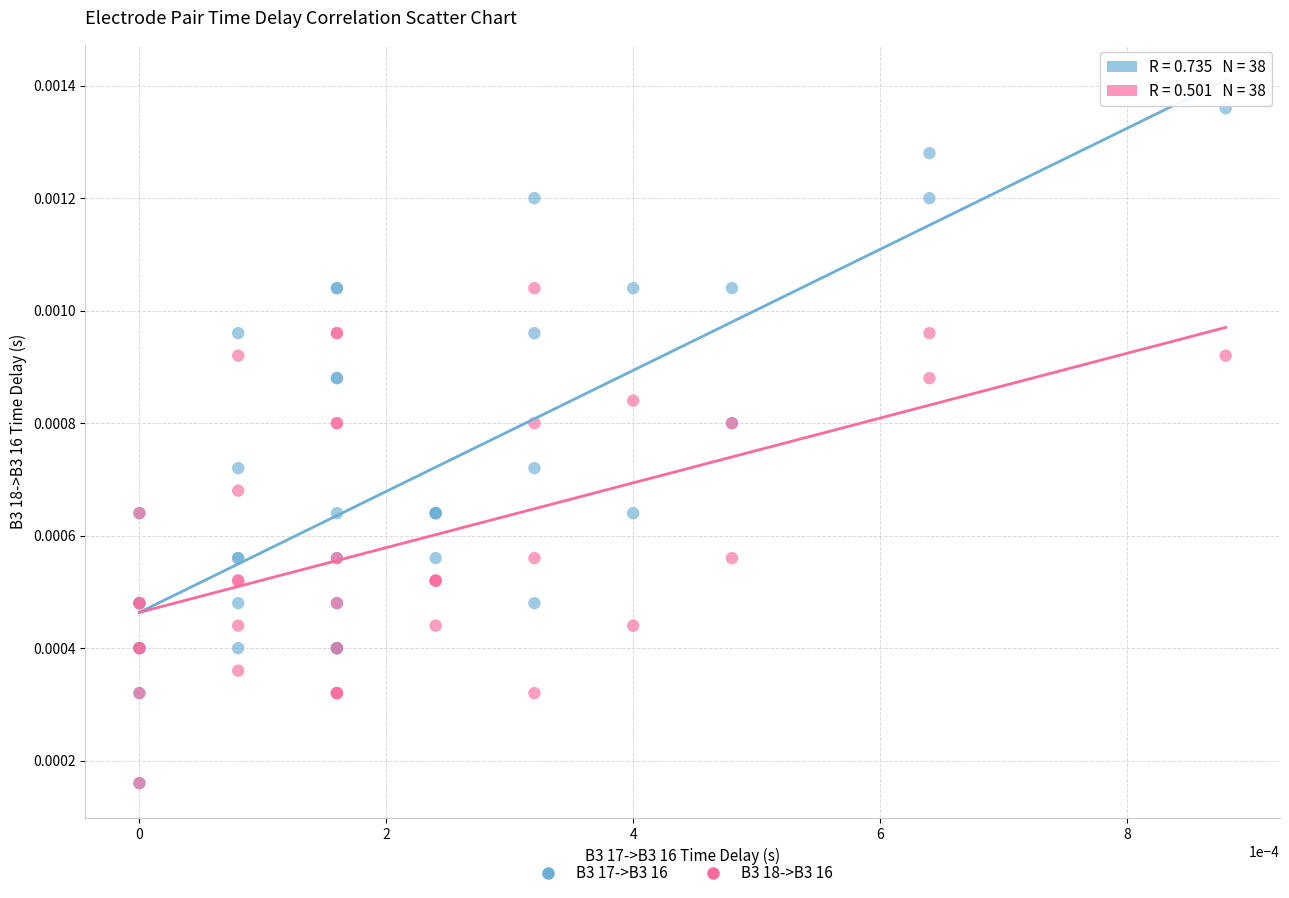

What are all the series names shown in the legend?

B3 17->B3 16, B3 18->B3 16